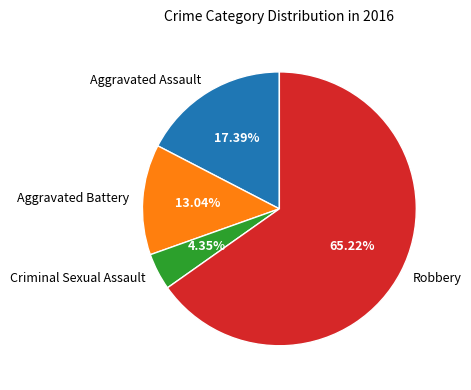

Is there a majority slice in this chart?

Yes